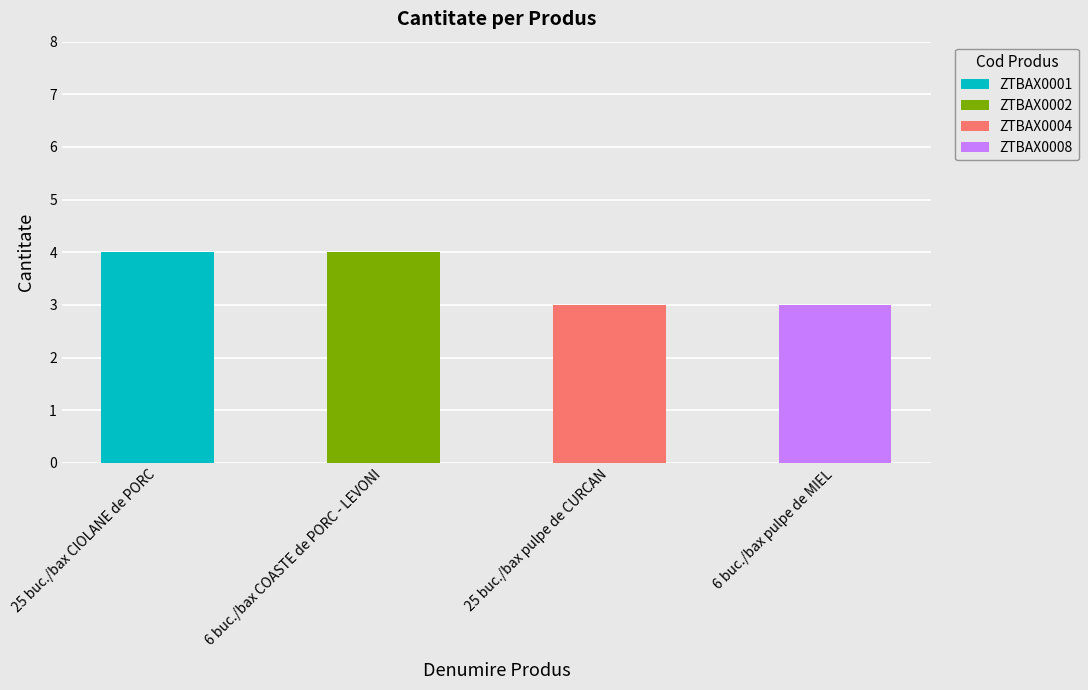

Approximately how many times larger is the value at 6 buc./bax pulpe de MIEL compared to 6 buc./bax COASTE de PORC - LEVONI?

0.8